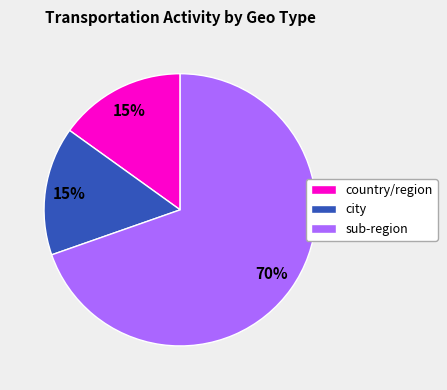

Does any single category account for the majority?

Yes